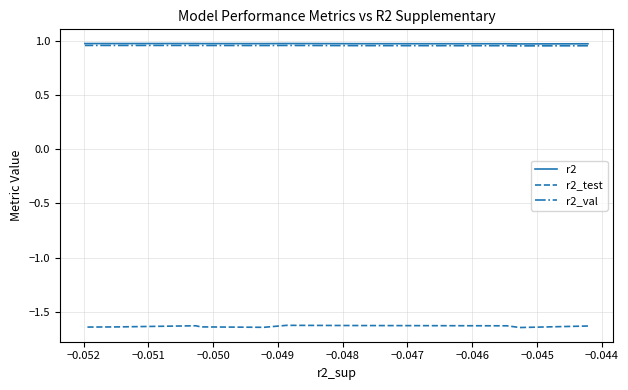

Is the value of r2 at −0.044 greater than the value of r2_val at −0.050?

Yes